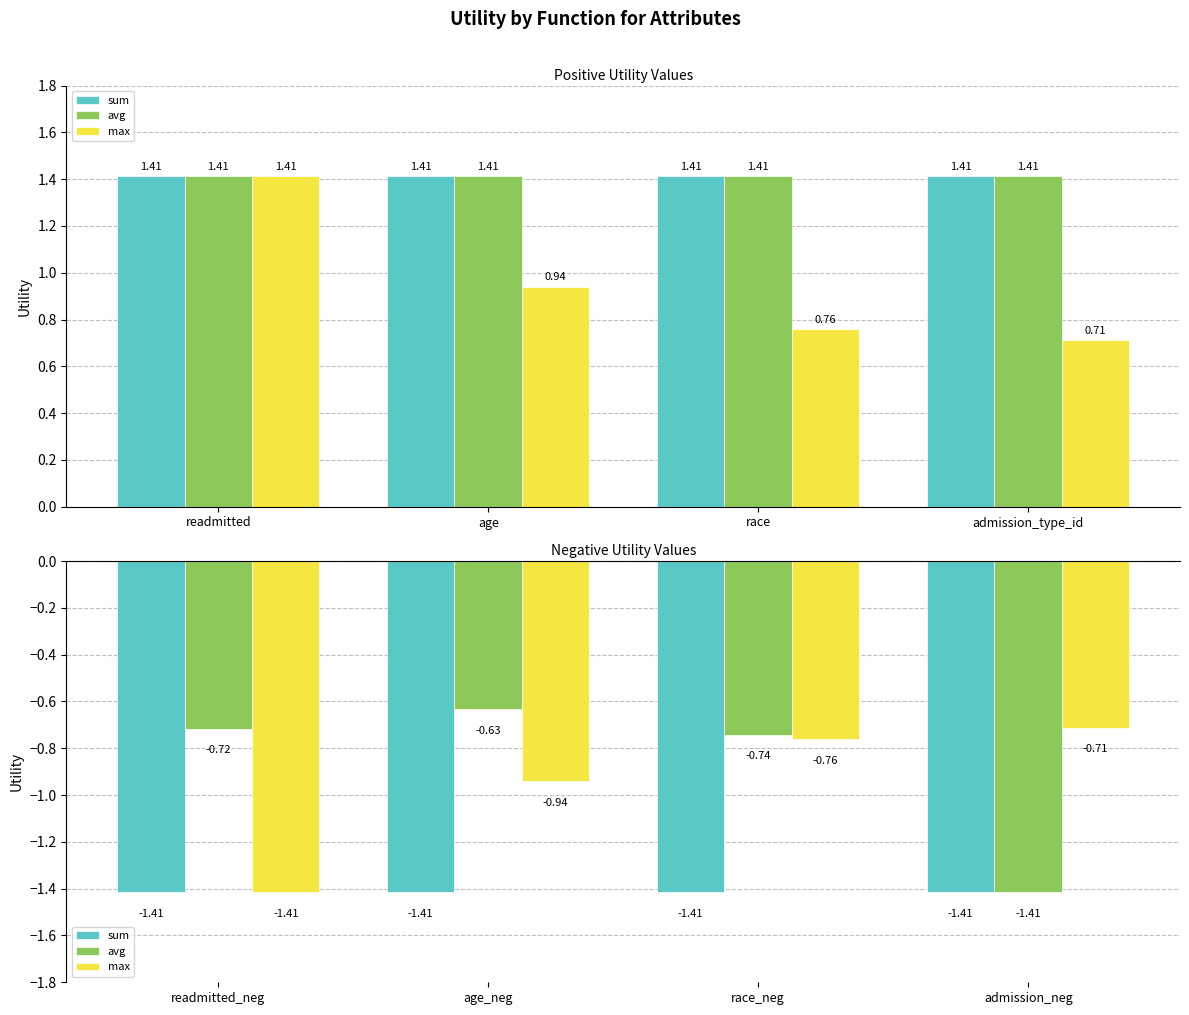

Which category has the highest value in the sum series?

readmitted_neg